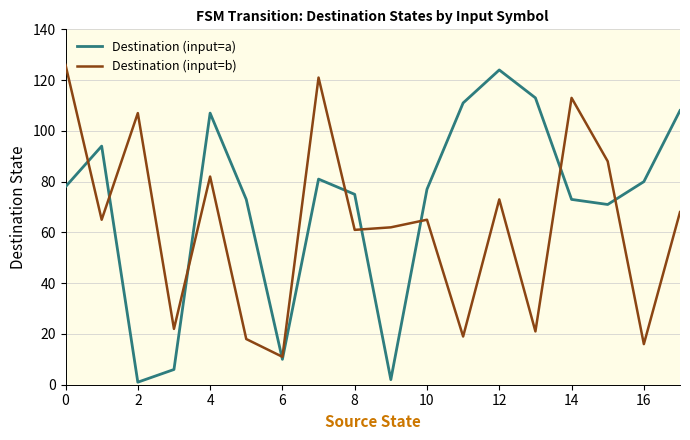

Which series has the largest total across all categories?

Destination (input=a)